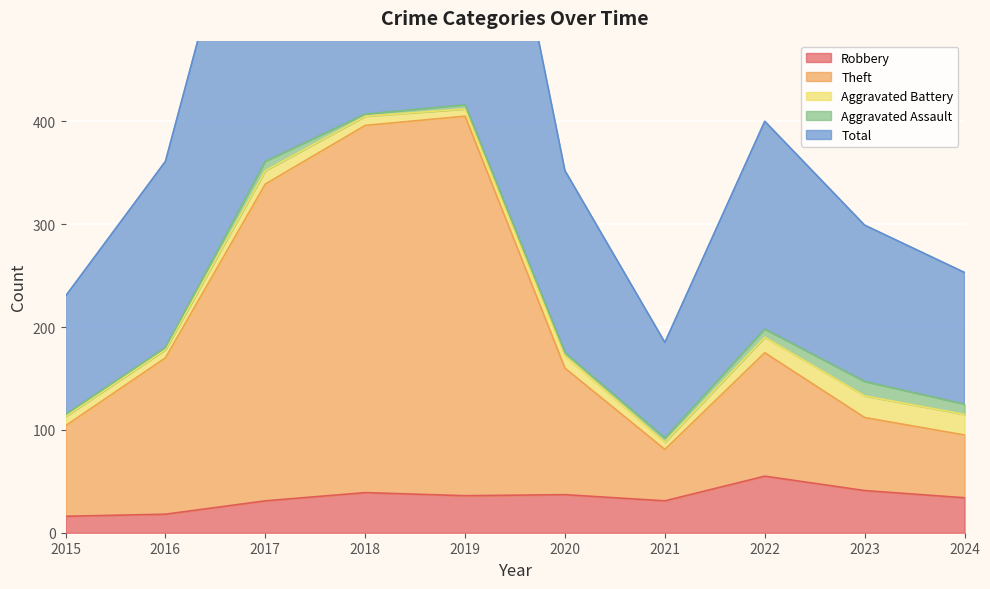

True or false: Total and Theft intersect in this chart.

False